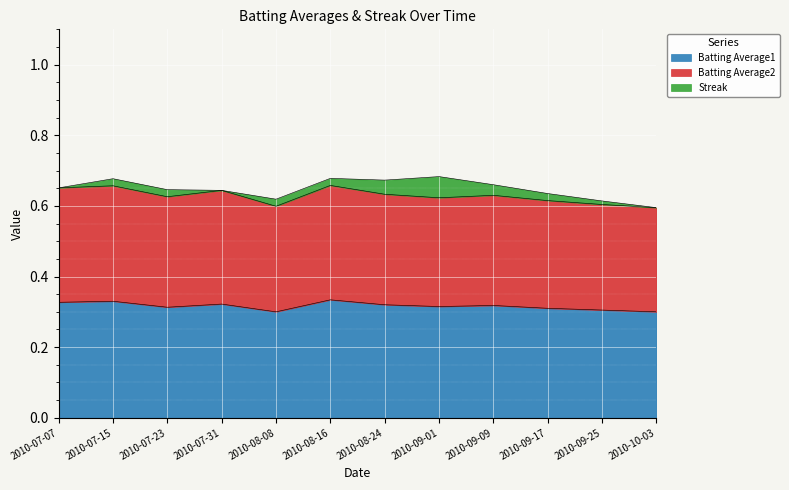

True or false: Batting Average1 has a value of 0.2 at 2010-09-09.

False